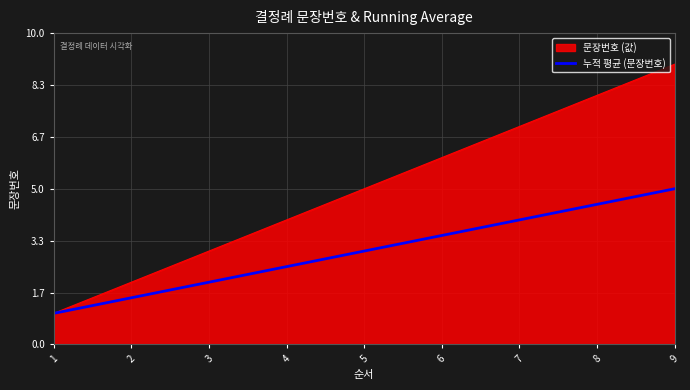

What is the greatest value displayed?

9.0